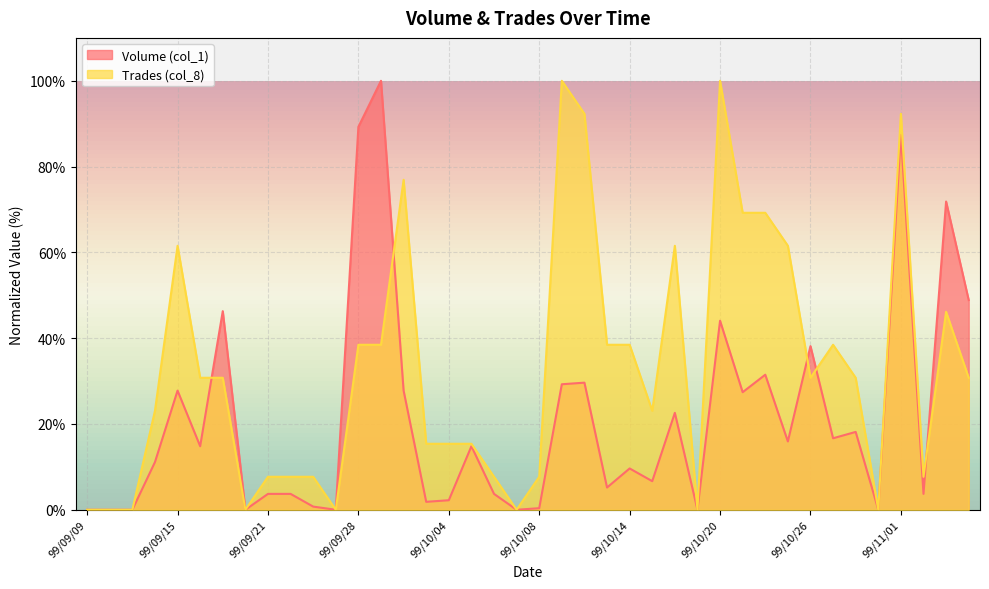

Reading left to right, transcribe all the data shown in this chart.

Volume (col_1): 0.0	0.0	0.0	11.1	27.8	14.8	46.3	0.0	3.7	3.7	0.7	0.0	89.3	100.0	27.8	1.9	2.2	14.8	3.7	0.0	0.4	29.3	29.6	5.2	9.6	6.7	22.6	0.0	44.1	27.4	31.5	15.9	38.1	16.7	18.1	0.0	87.4	3.7	71.9	48.9
Trades (col_8): 0.0	0.0	0.0	23.1	61.5	30.8	30.8	0.0	7.7	7.7	7.7	0.0	38.5	38.5	76.9	15.4	15.4	15.4	7.7	0.0	7.7	100.0	92.3	38.5	38.5	23.1	61.5	0.0	100.0	69.2	69.2	61.5	30.8	38.5	30.8	0.0	92.3	7.7	46.2	30.8